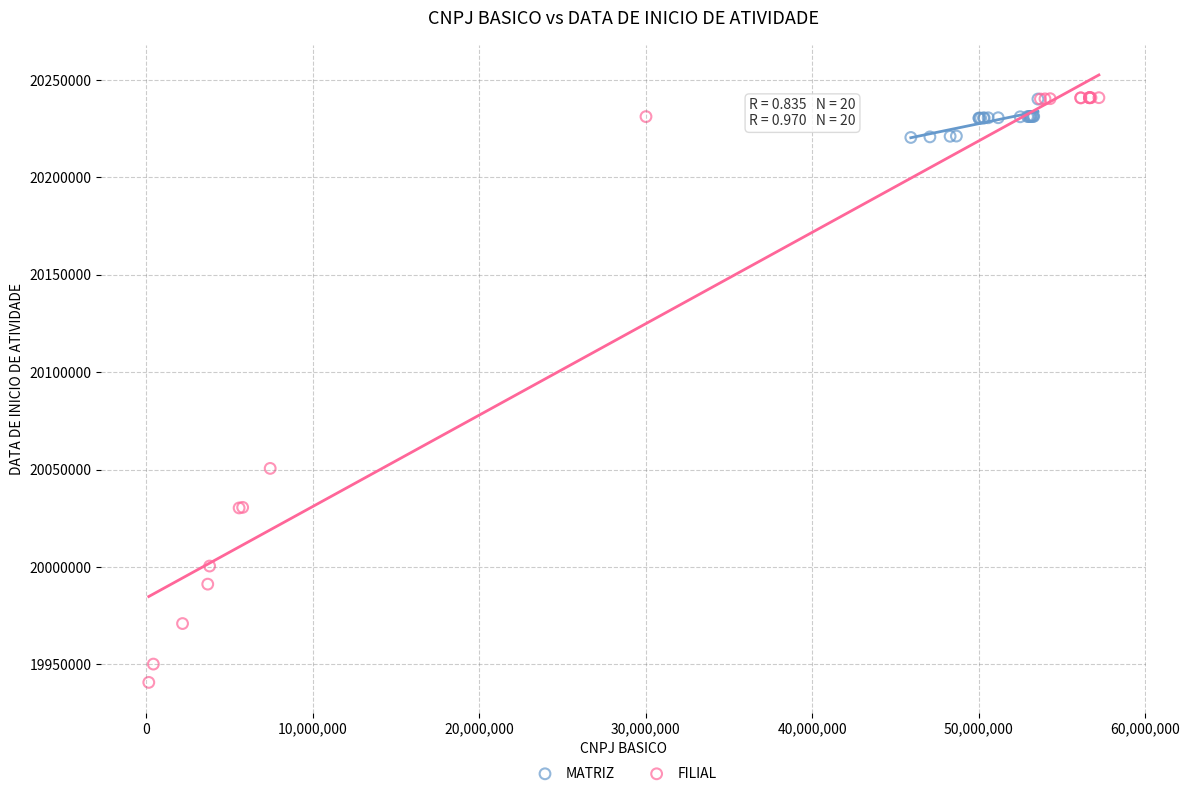

Which series contains the lowest Y value?

FILIAL